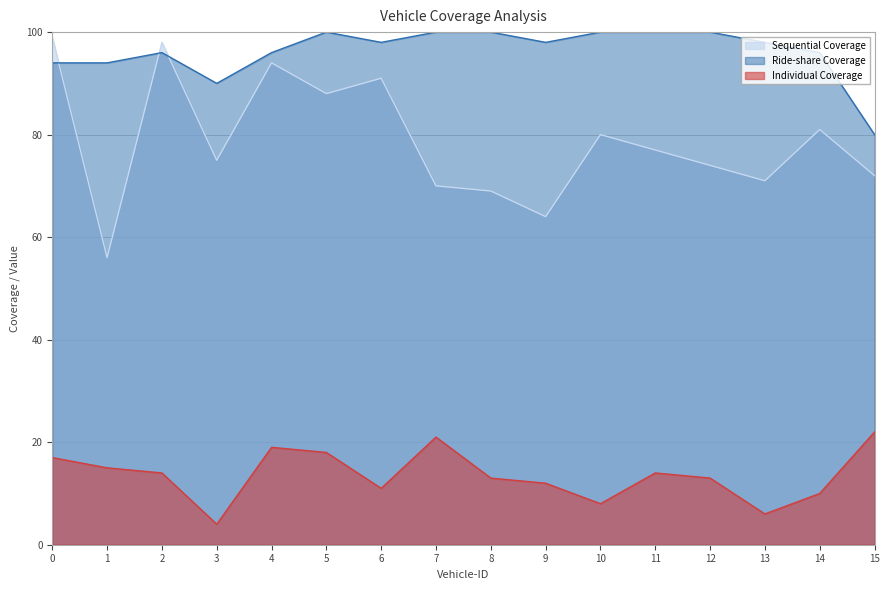

At which category does Ride-share Coverage reach its first local peak?

2